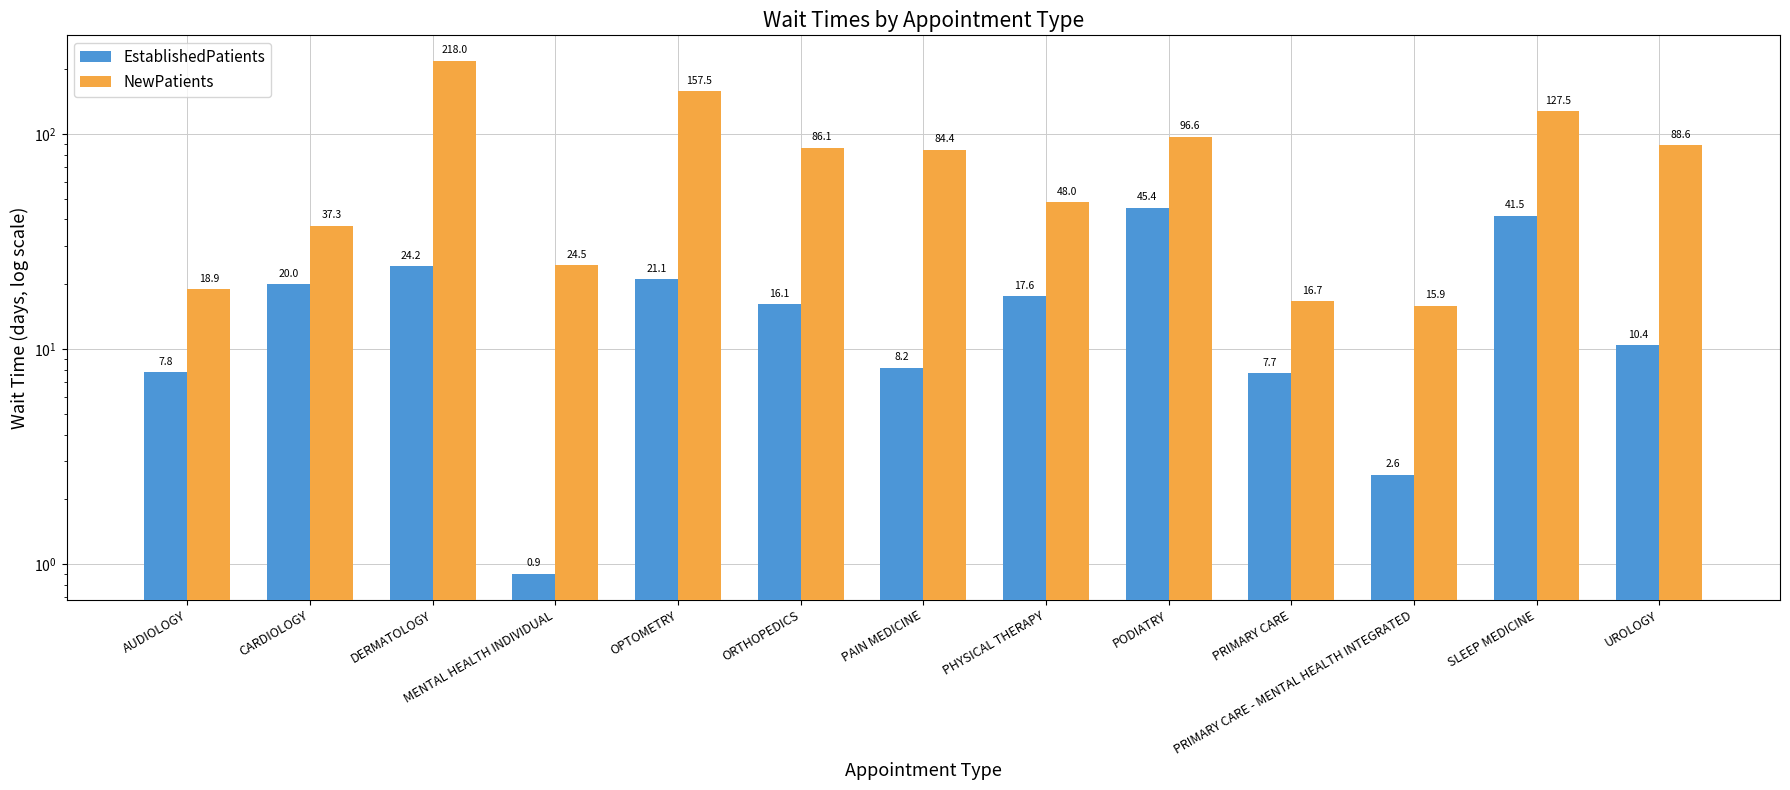

Rank the categories by NewPatients value from lowest to highest.

PRIMARY CARE - MENTAL HEALTH INTEGRATED, PRIMARY CARE, AUDIOLOGY, MENTAL HEALTH INDIVIDUAL, CARDIOLOGY, PHYSICAL THERAPY, PAIN MEDICINE, ORTHOPEDICS, UROLOGY, PODIATRY, SLEEP MEDICINE, OPTOMETRY, DERMATOLOGY